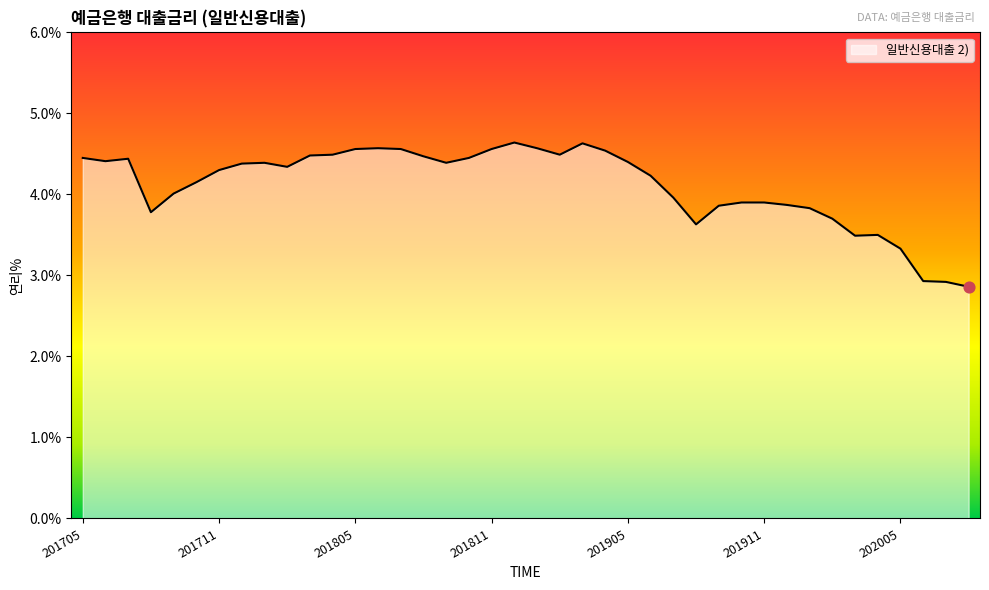

What is the greatest value displayed?

4.6